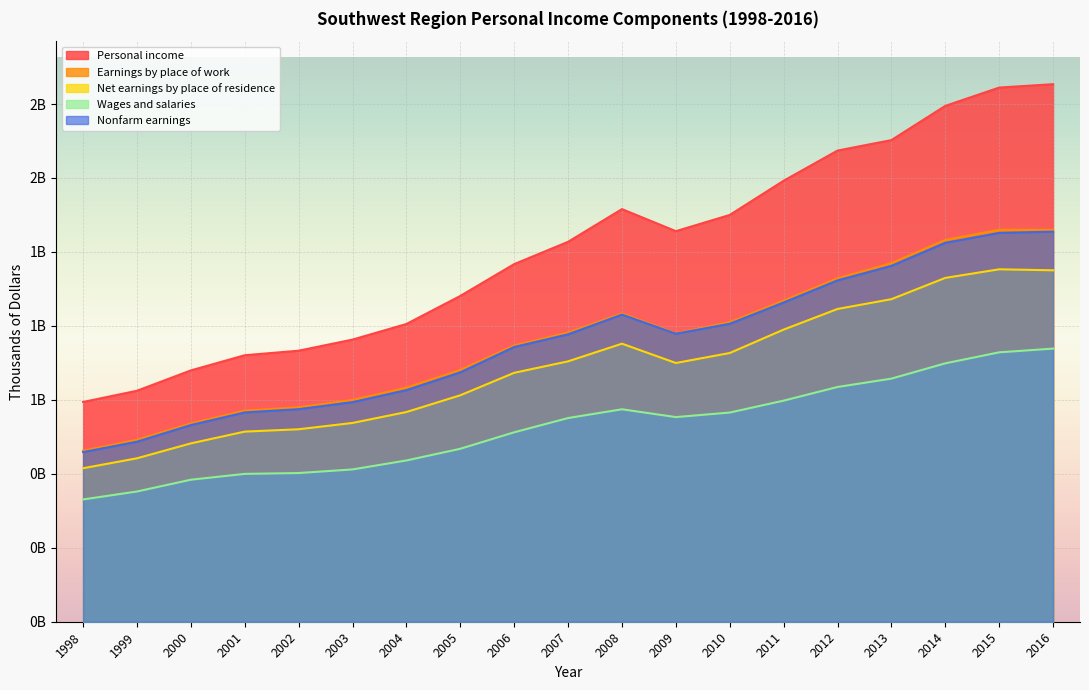

How many data points in Net earnings by place of residence are above 874596802?

9